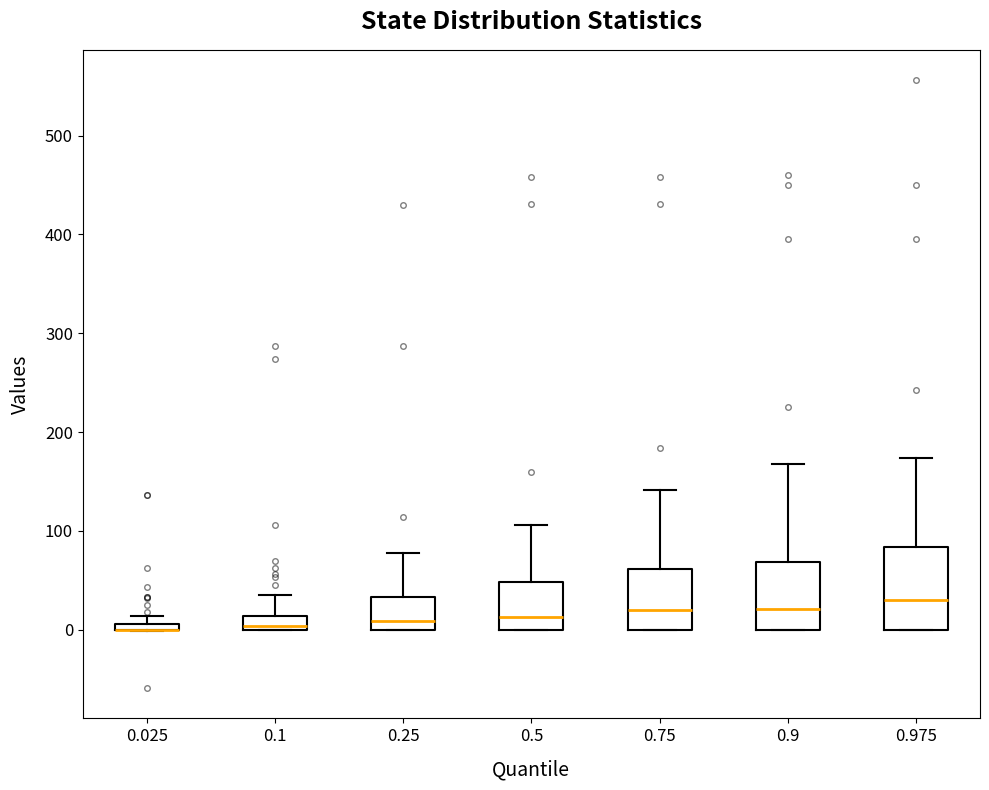

Comparing the boxes themselves (not the whiskers), which one is the tallest?

0.975